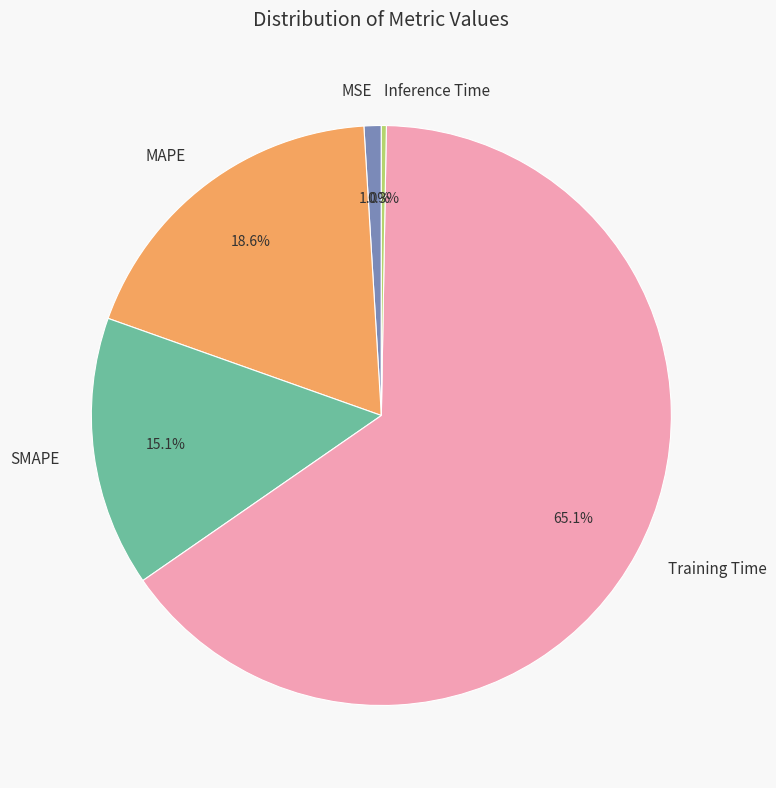

What percentage is the Training Time slice, to the nearest percent?

65%